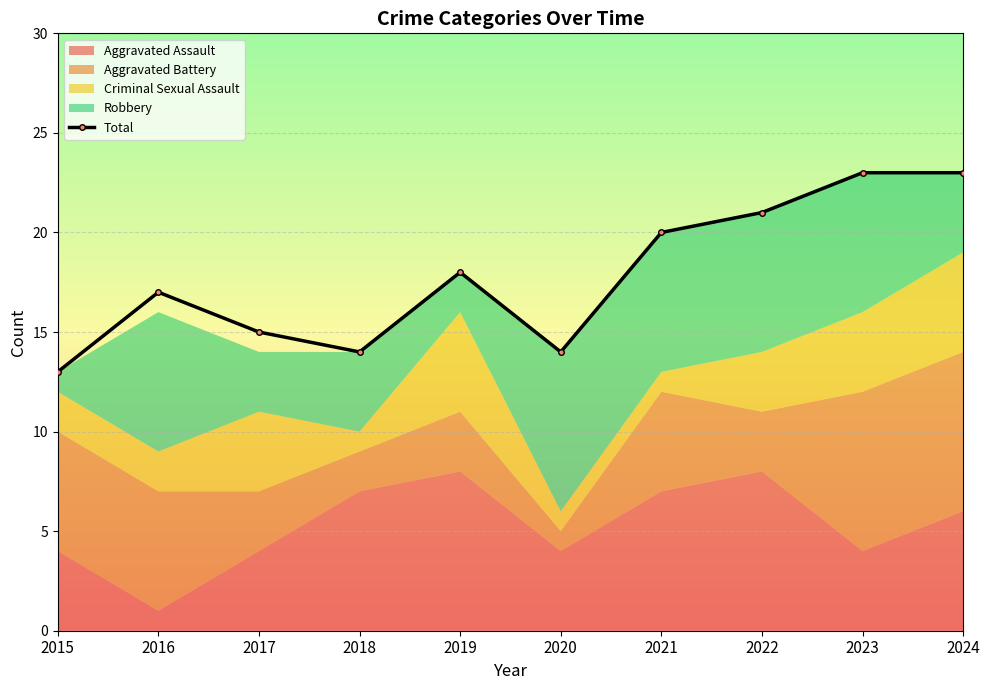

True or false: there are more than 0 points higher than both neighbors.

True